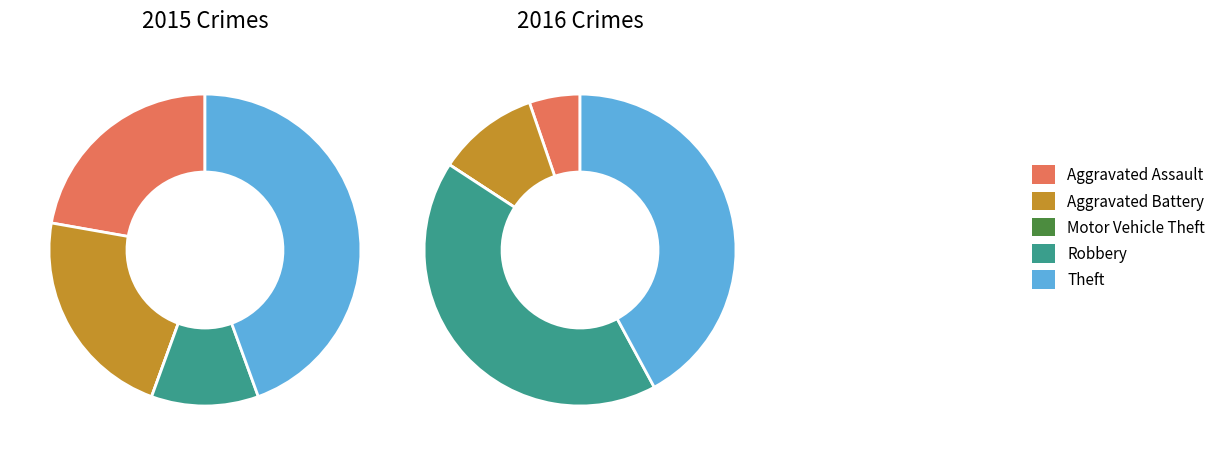

Is it true that 4 is 42% of the pie?

True